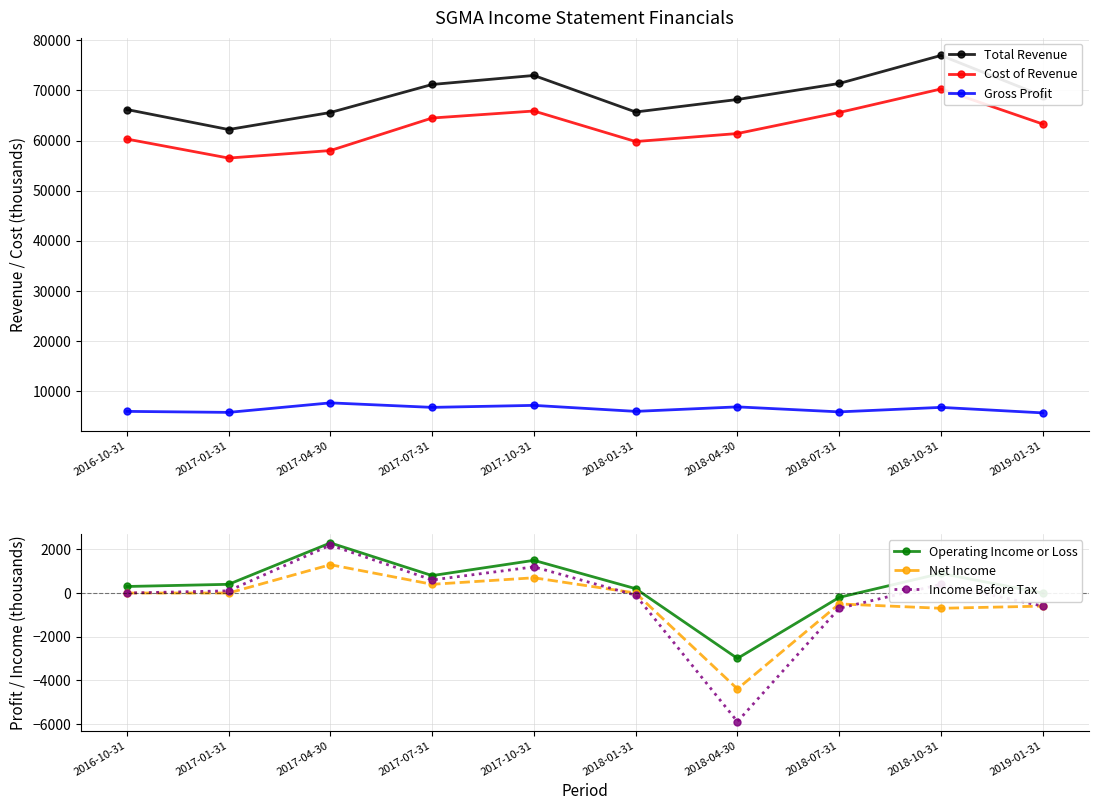

What is the difference between the maximum and second lowest values in the Total Revenue series?

11400